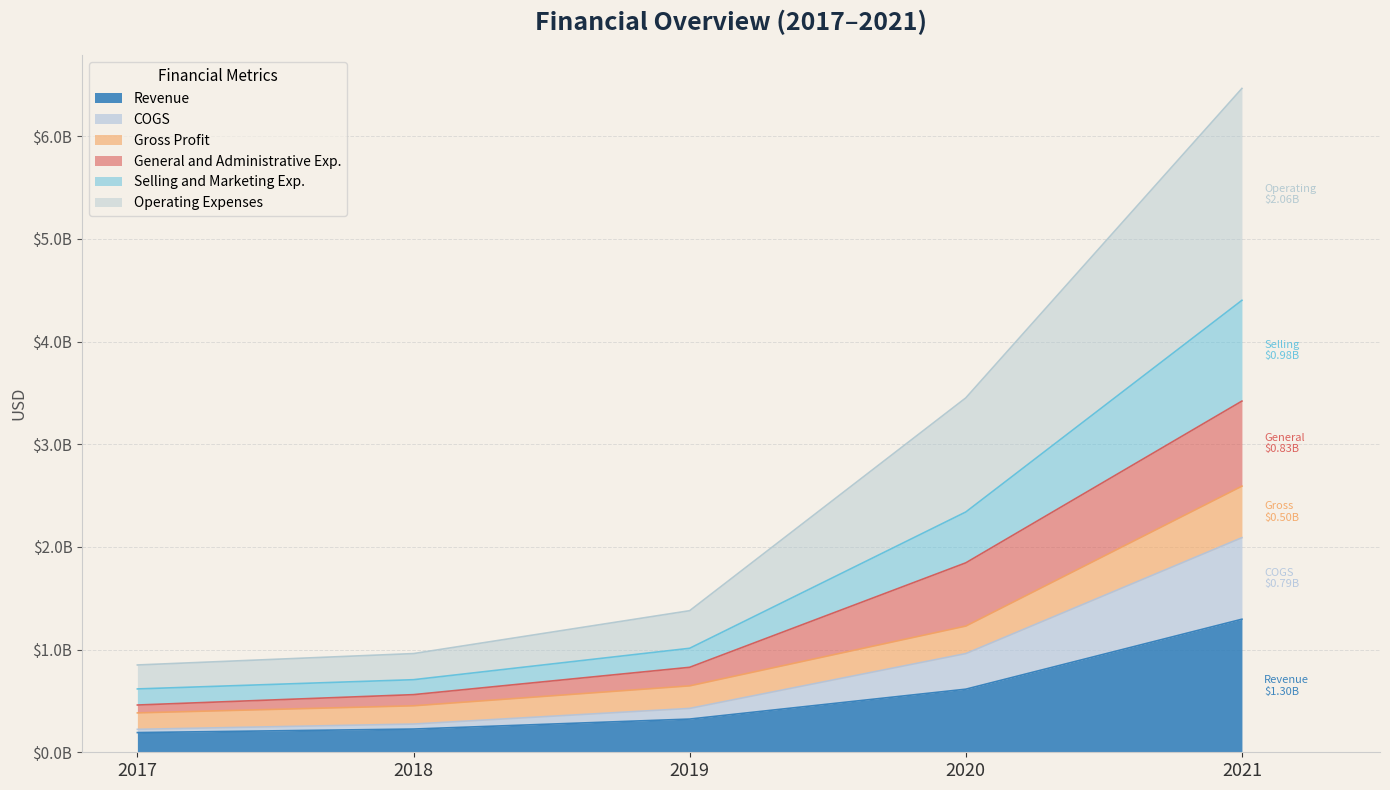

True or false: COGS has more than 1 points higher than both neighbors.

False